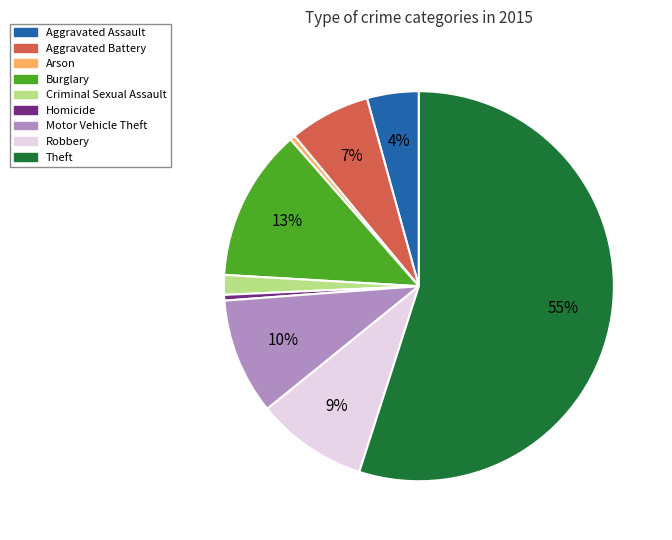

True or false: Arson accounts for 0% of the total.

True